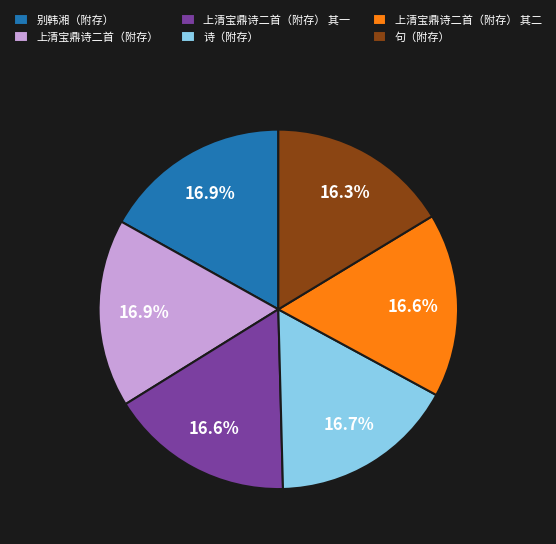

To the nearest percent, what portion does 上清宝鼎诗二首（附存） 其二 represent?

17%